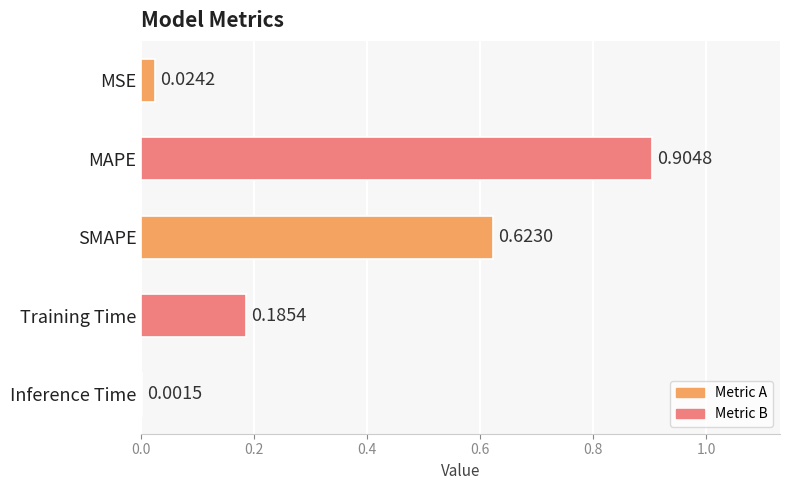

What is the change in value from MSE to MAPE?

+0.9